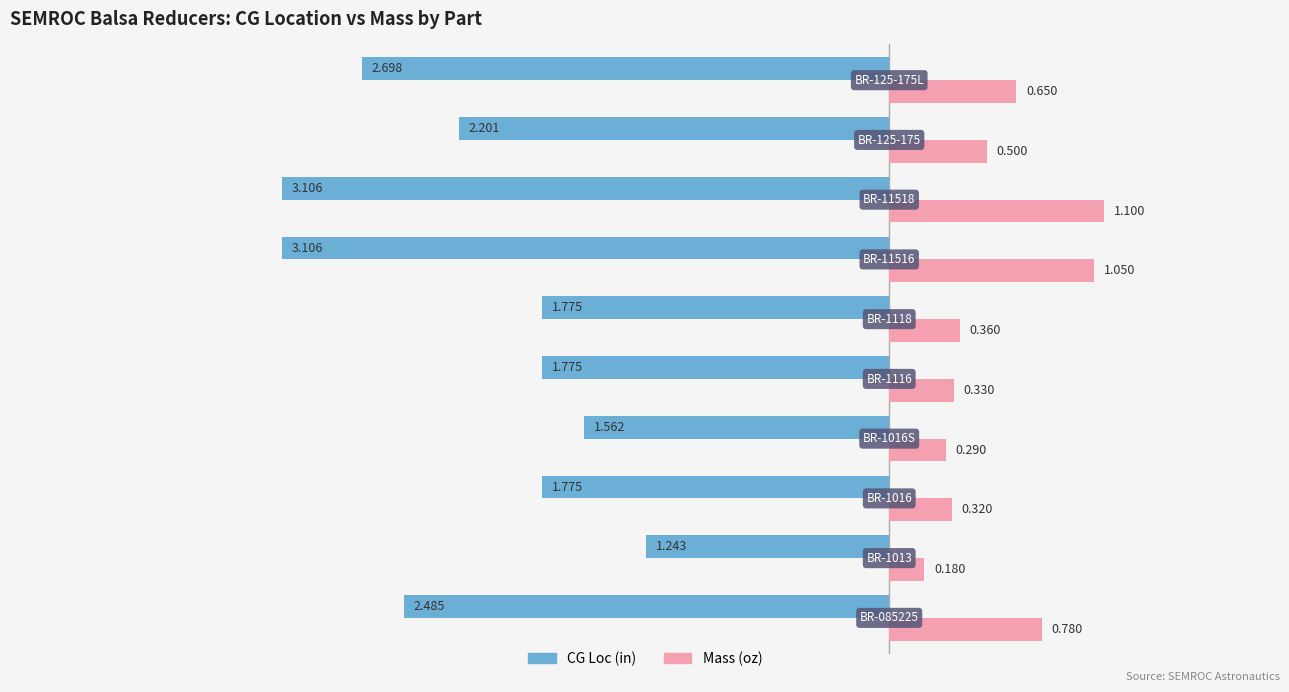

List the series in order of their peak value, highest first.

Mass (oz), CG Loc (in)